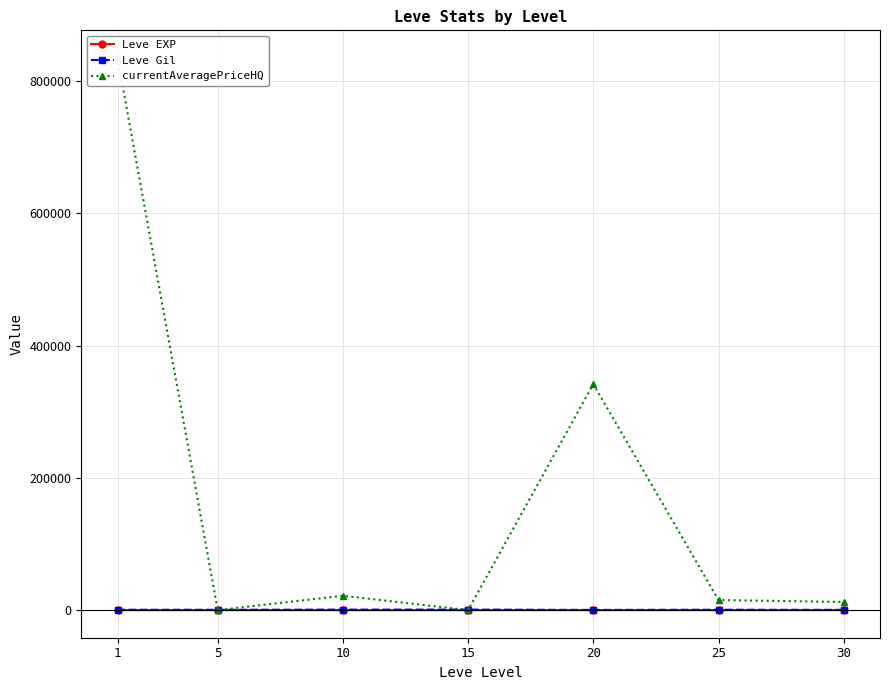

At 5, list the series in order from smallest to largest.

currentAveragePriceHQ, Leve EXP, Leve Gil